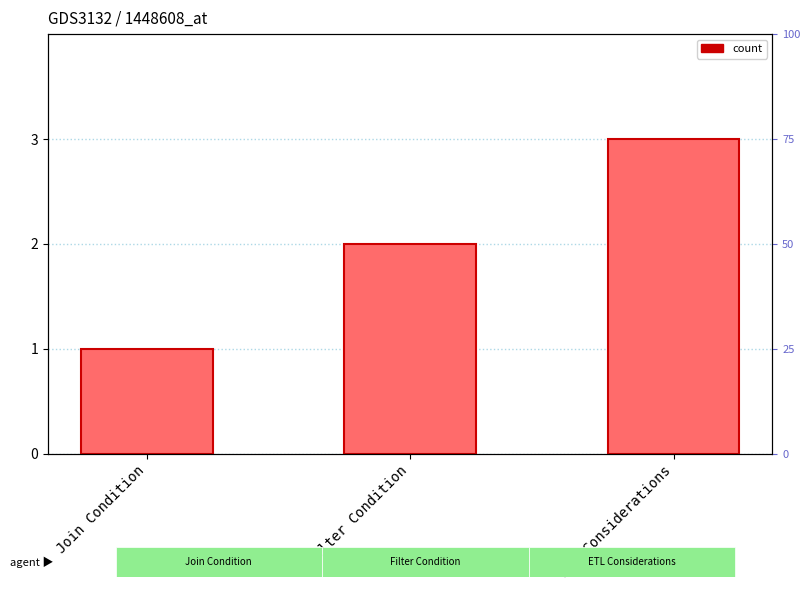

What is the label of the 3rd bar from the left?

ETL Considerations